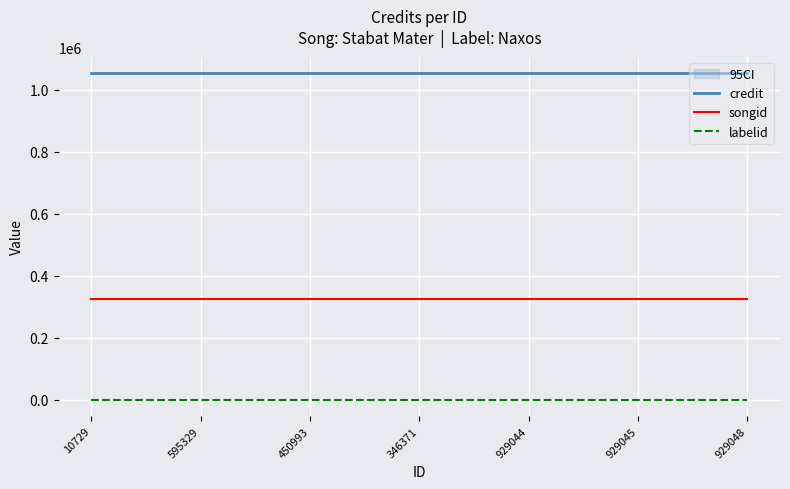

How many distinct data groups are displayed?

3